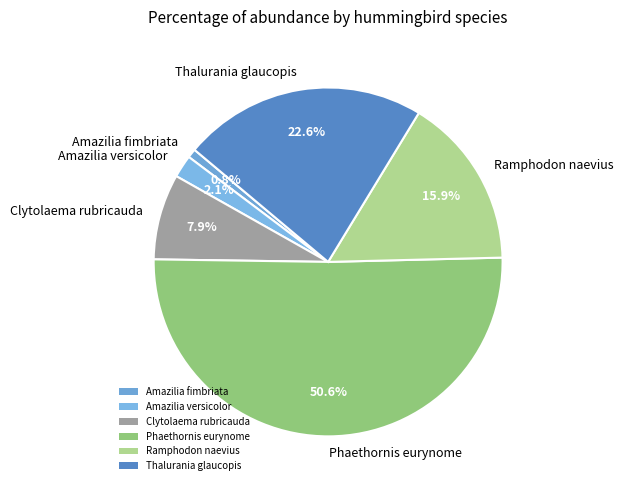

Rank the categories by value from lowest to highest.

Amazilia fimbriata, Amazilia versicolor, Clytolaema rubricauda, Ramphodon naevius, Thalurania glaucopis, Phaethornis eurynome